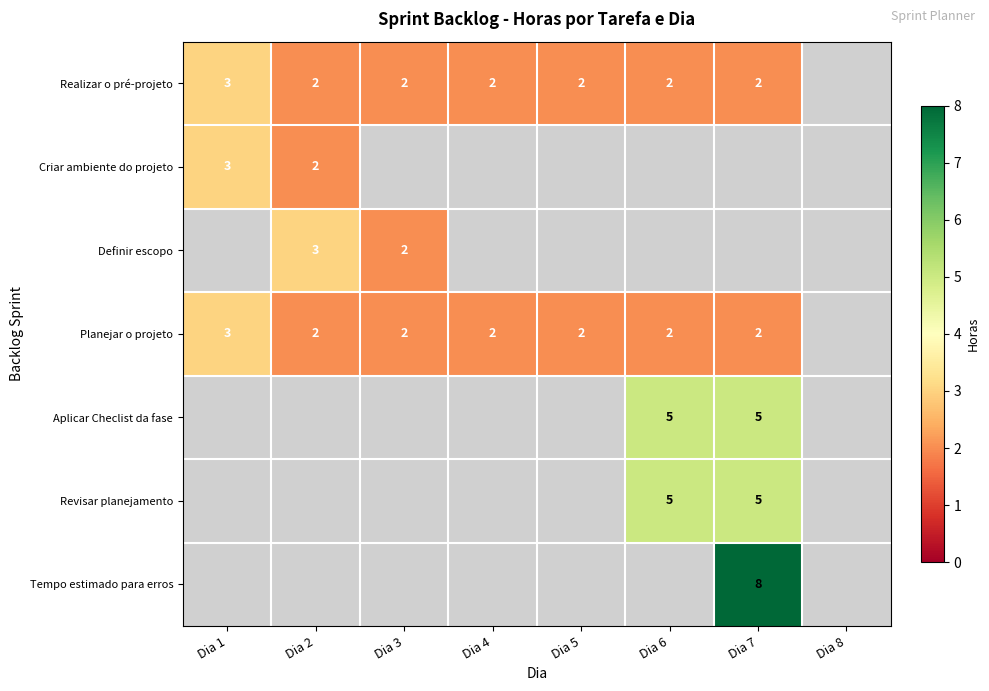

Which label corresponds to the smallest value in the chart?

Dia 2